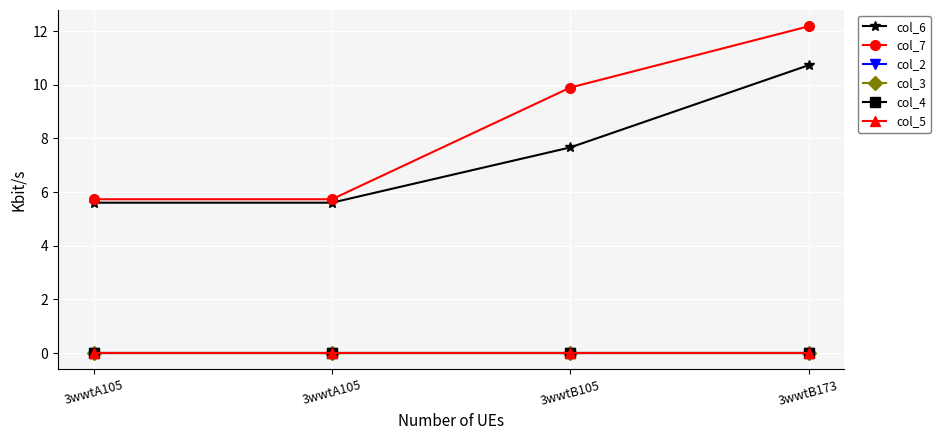

List the labels in order of col_2 value, largest first.

3wwtA105, 3wwtA105, 3wwtB105, 3wwtB173